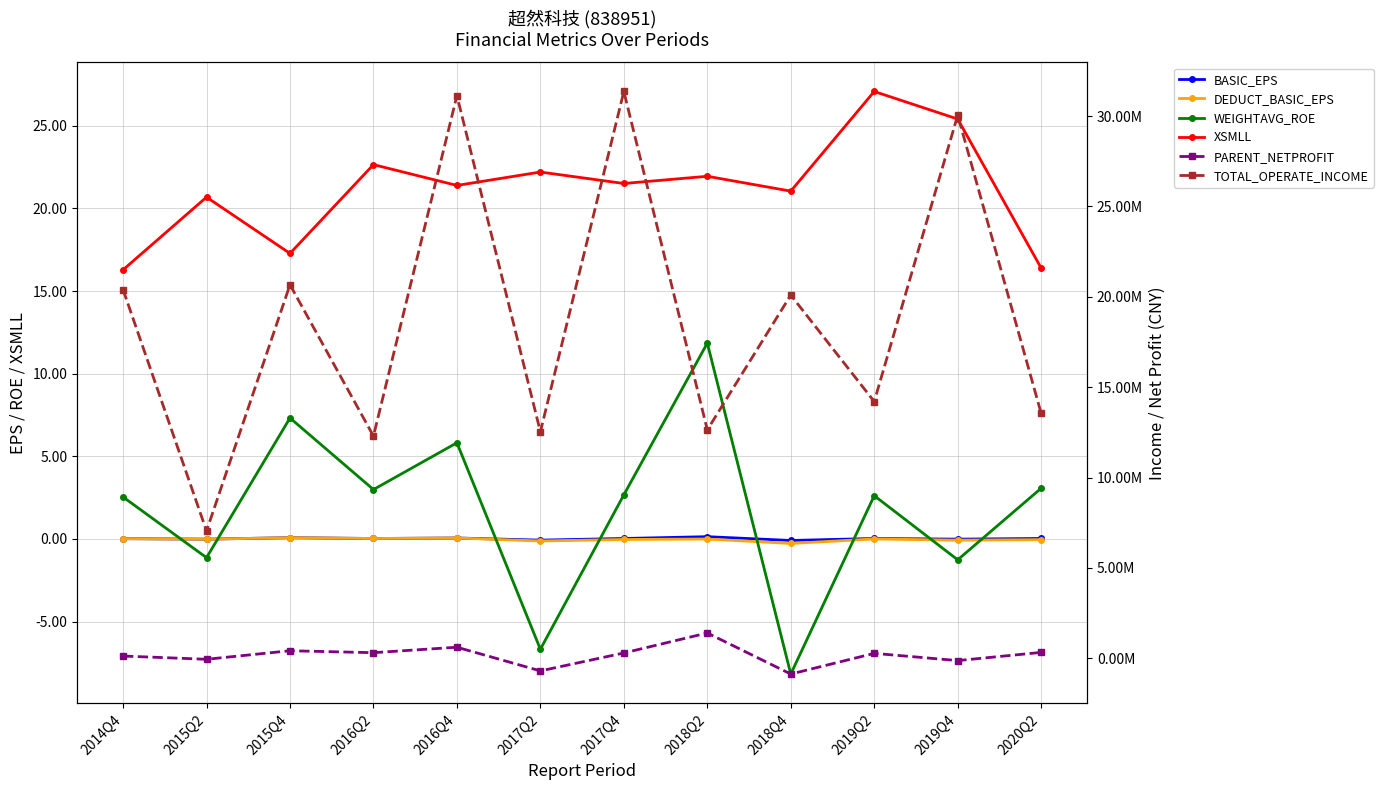

At 2015Q2, list the series in order from smallest to largest.

PARENT_NETPROFIT, WEIGHTAVG_ROE, BASIC_EPS, DEDUCT_BASIC_EPS, XSMLL, TOTAL_OPERATE_INCOME